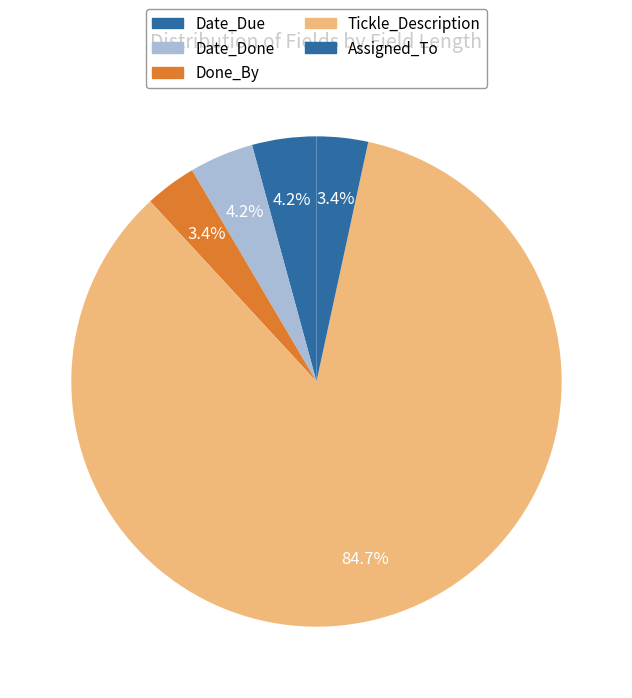

To the nearest percent, what is the average slice percentage?

20%